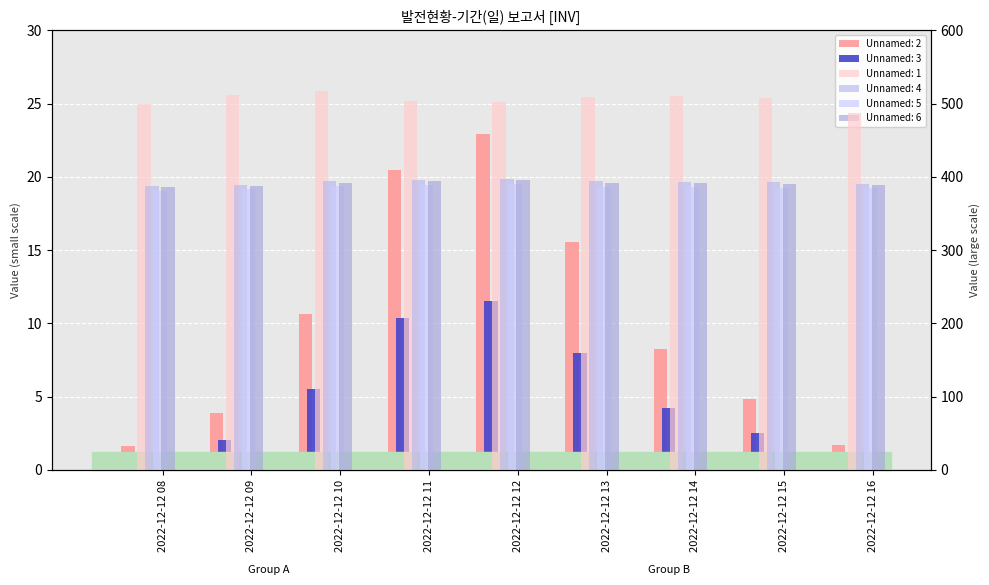

How many categories are shown in the chart?

9